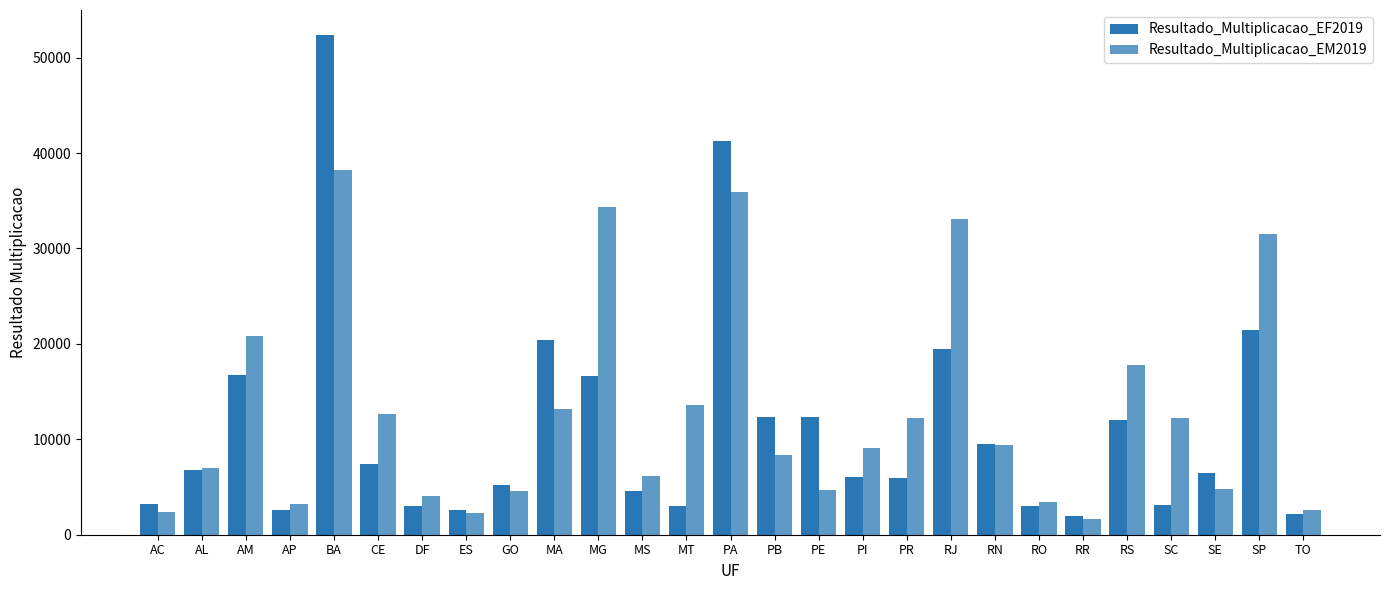

At which label does Resultado_Multiplicacao_EM2019 first exceed 9113?

AM